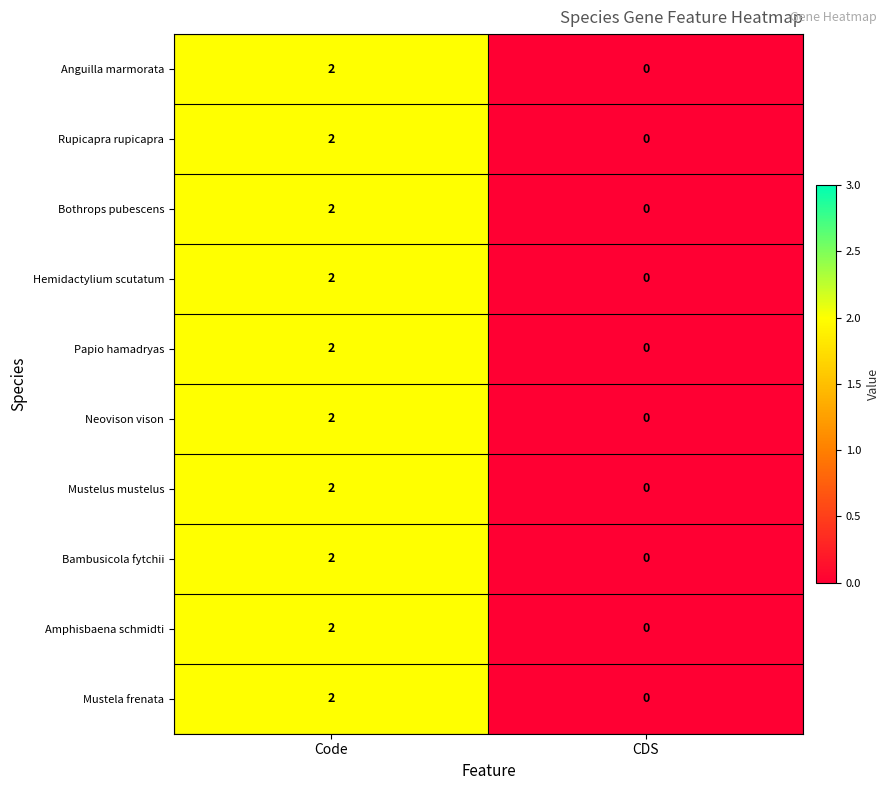

Which category has the highest value in the Anguilla marmorata series?

Code